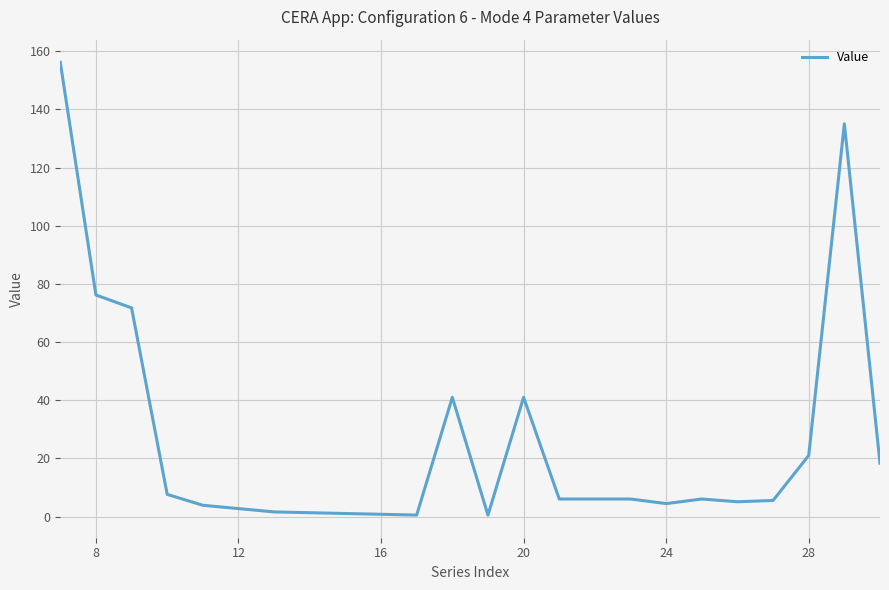

What is the difference between the maximum and second lowest values?

155.7